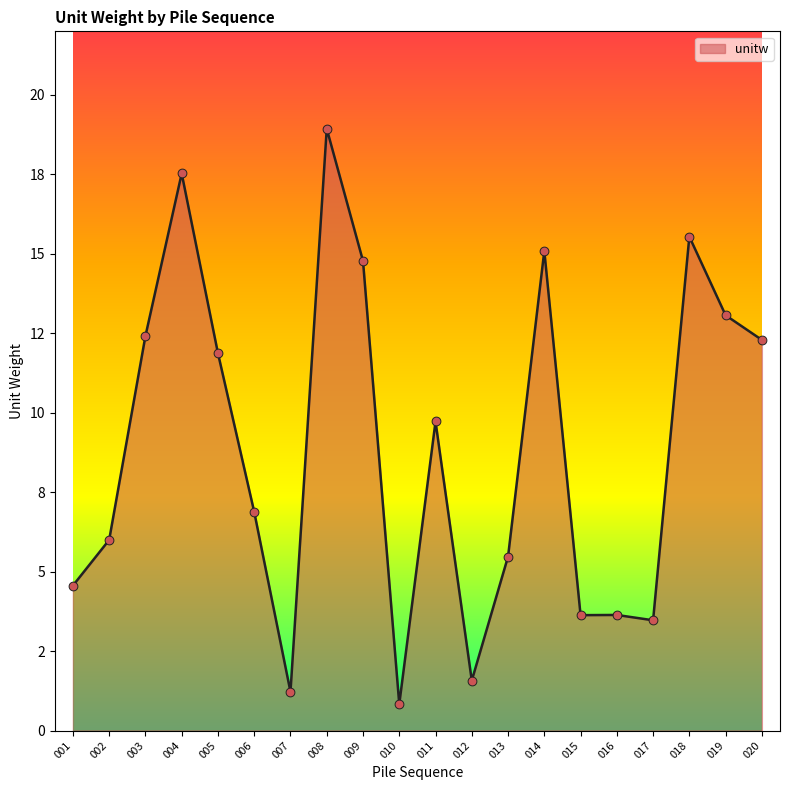

What is the ratio of the value at 001 to the value at 007?

3.7